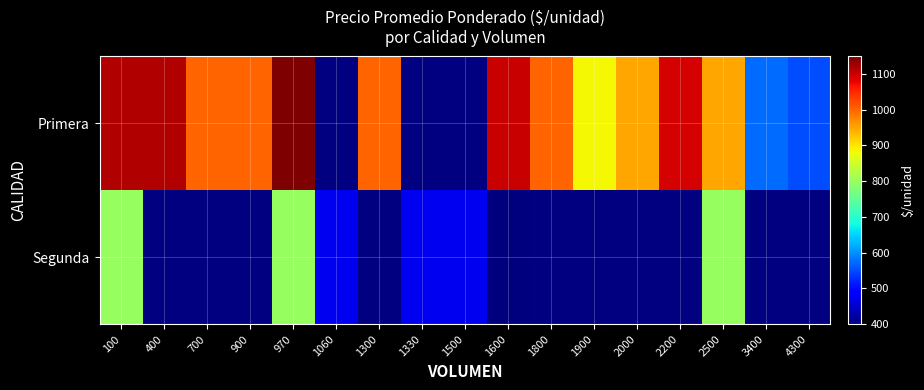

Which series has the largest range (max minus min)?

Primera